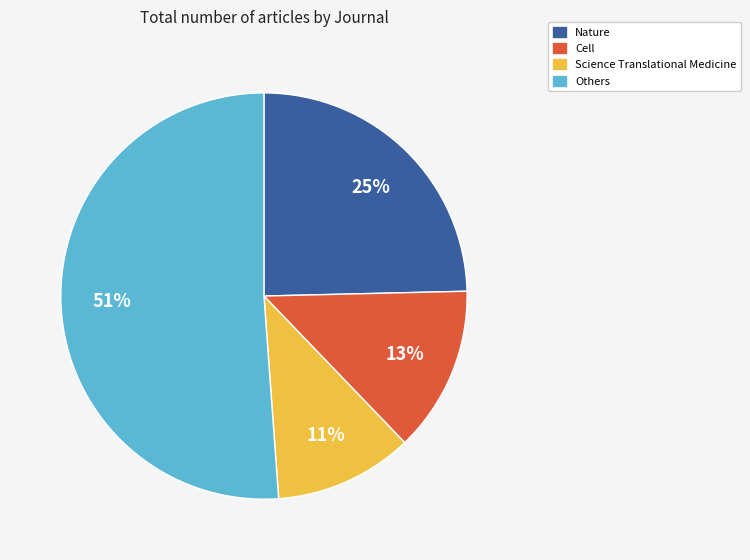

To the nearest percent, what is the difference between the largest and smallest slice percentages?

40%